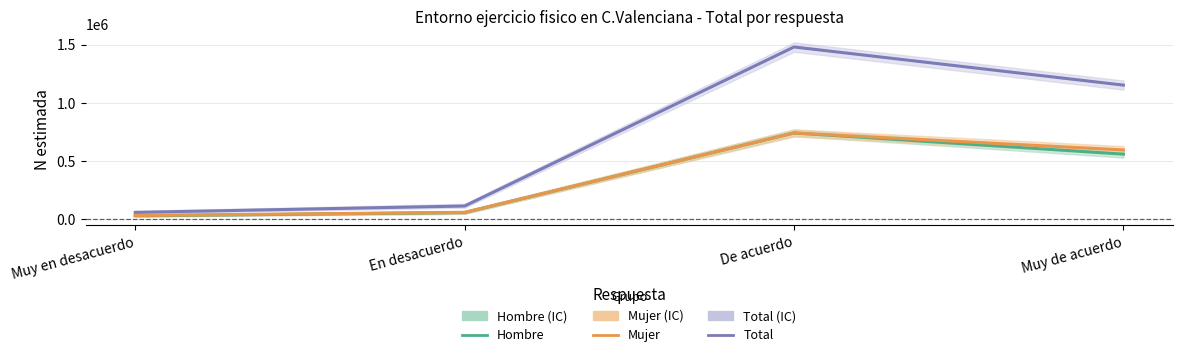

Is the value of Total at En desacuerdo greater than the value of Hombre at En desacuerdo?

Yes